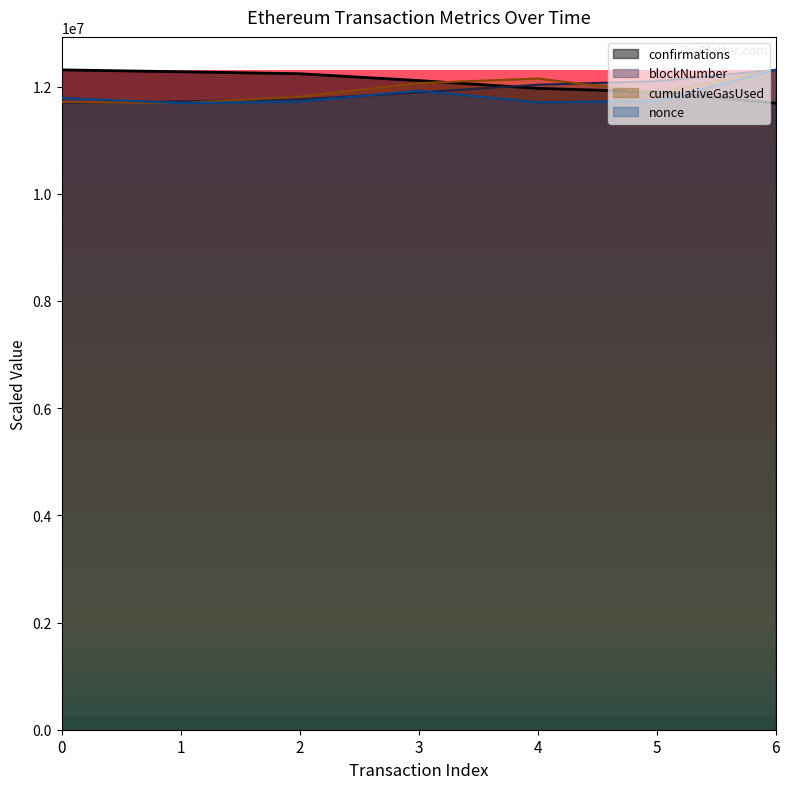

What is the approximate value of blockNumber at 1?

11723790.0